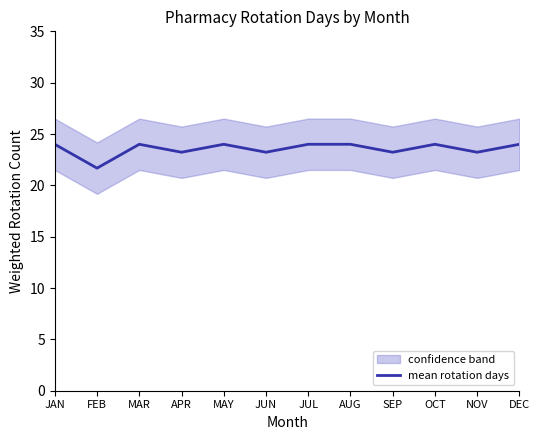

What is the difference between the second highest and second lowest values?

0.8